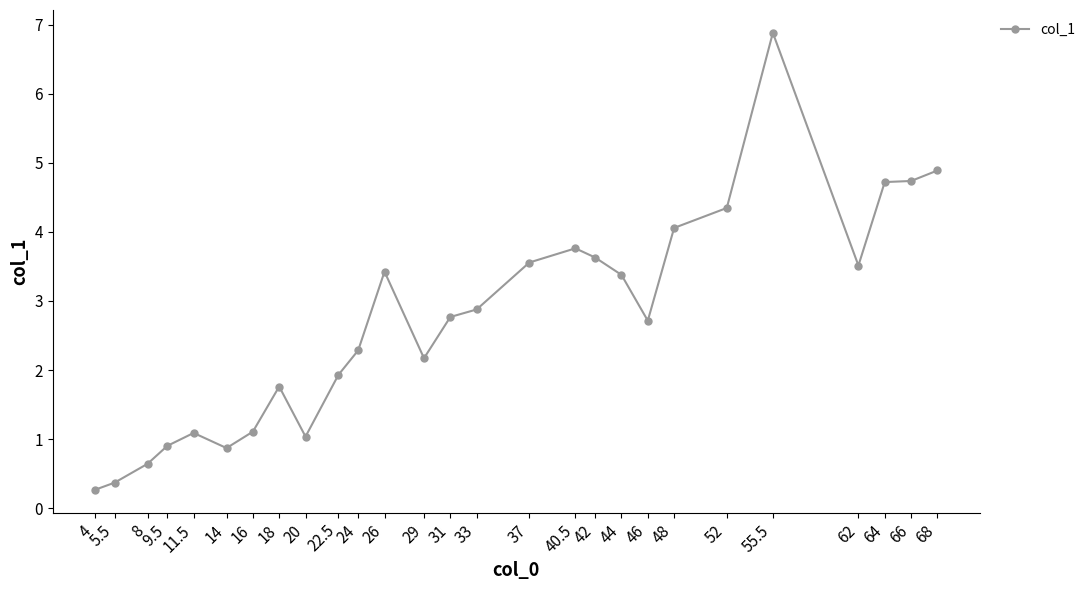

What is the change in value from 5.5 to 18?

+1.4